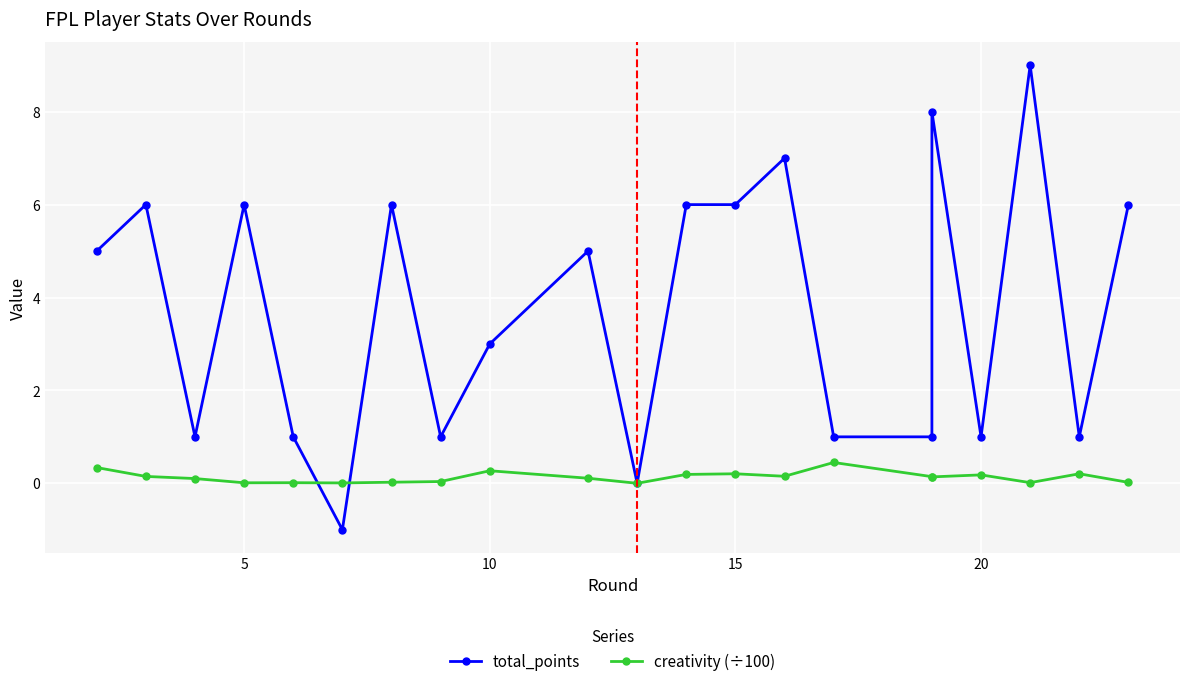

Which series has the largest total across all categories?

total_points